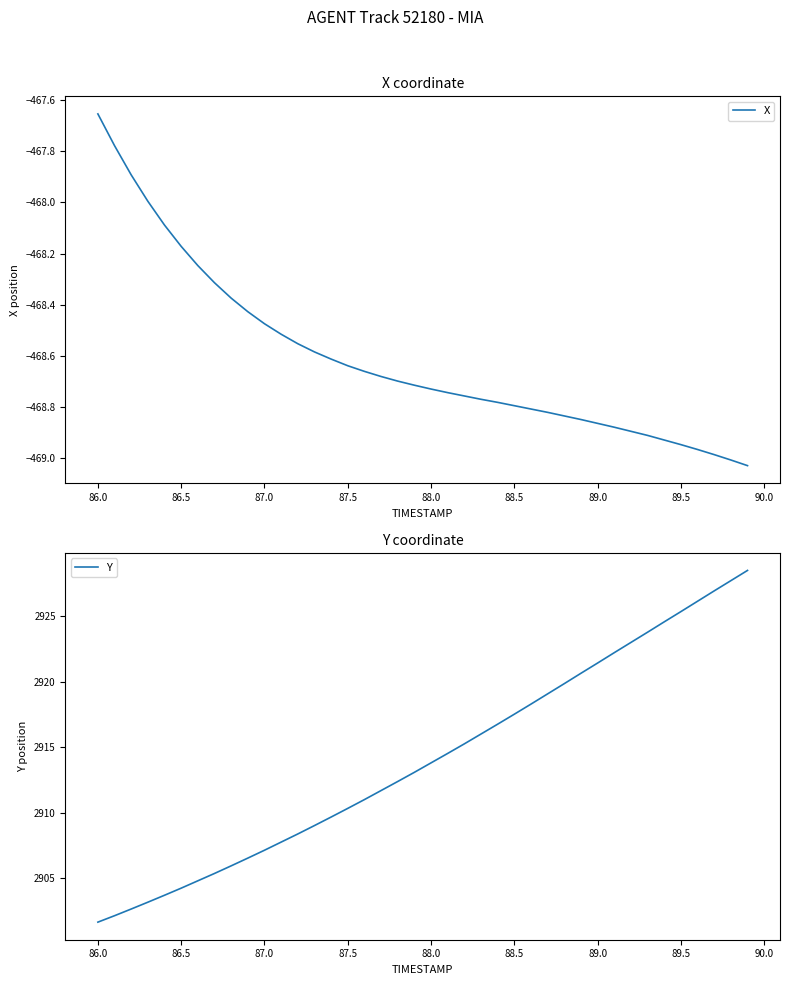

True or false: Y has more than 1 interior local peaks.

False